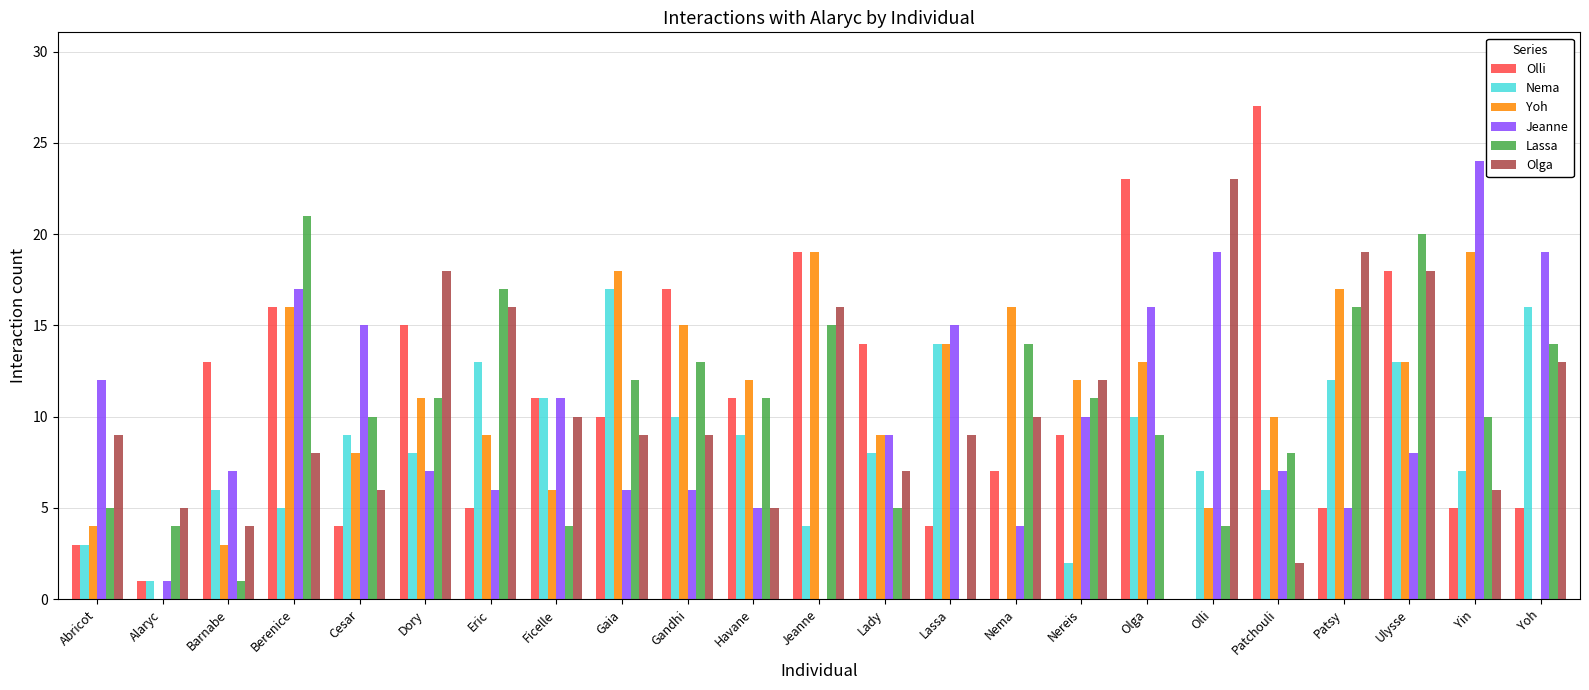

What is the sum of all Lassa values?

235